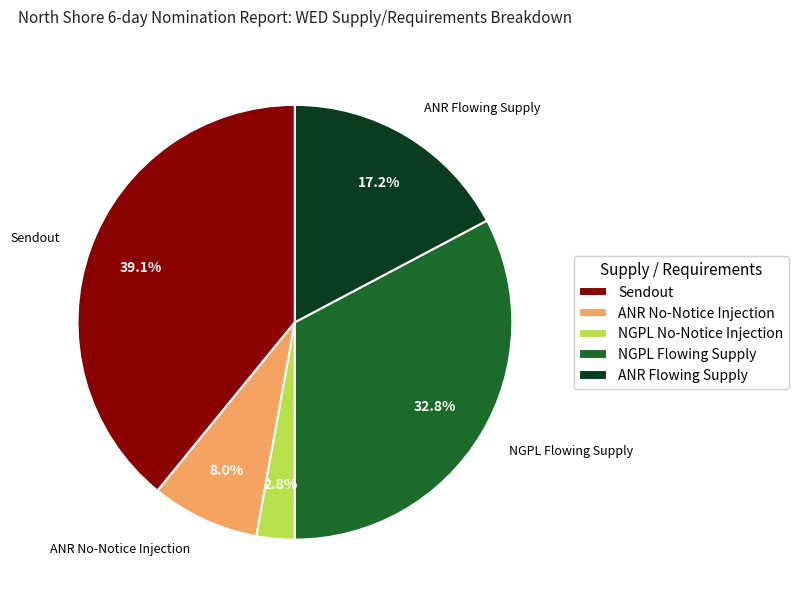

To the nearest percent, what percentage of the pie is ANR No-Notice Injection?

8%